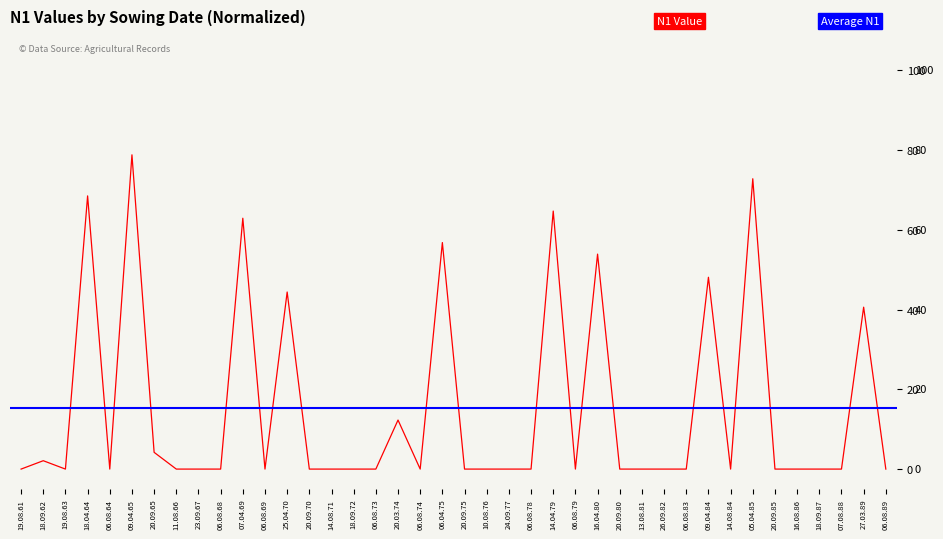

Rank the categories by value from lowest to highest.

19.08.61, 19.08.63, 06.08.64, 11.08.66, 23.09.67, 06.08.68, 06.08.69, 20.09.70, 14.08.71, 18.09.72, 06.08.73, 06.08.74, 20.09.75, 10.08.76, 24.09.77, 06.08.78, 06.08.79, 20.09.80, 13.08.81, 26.09.82, 06.08.83, 14.08.84, 20.09.85, 16.08.86, 18.09.87, 07.08.88, 06.08.89, 18.09.62, 20.09.65, 20.03.74, 27.03.89, 25.04.70, 09.04.84, 16.04.80, 06.04.75, 07.04.69, 14.04.79, 18.04.64, 05.04.85, 09.04.65